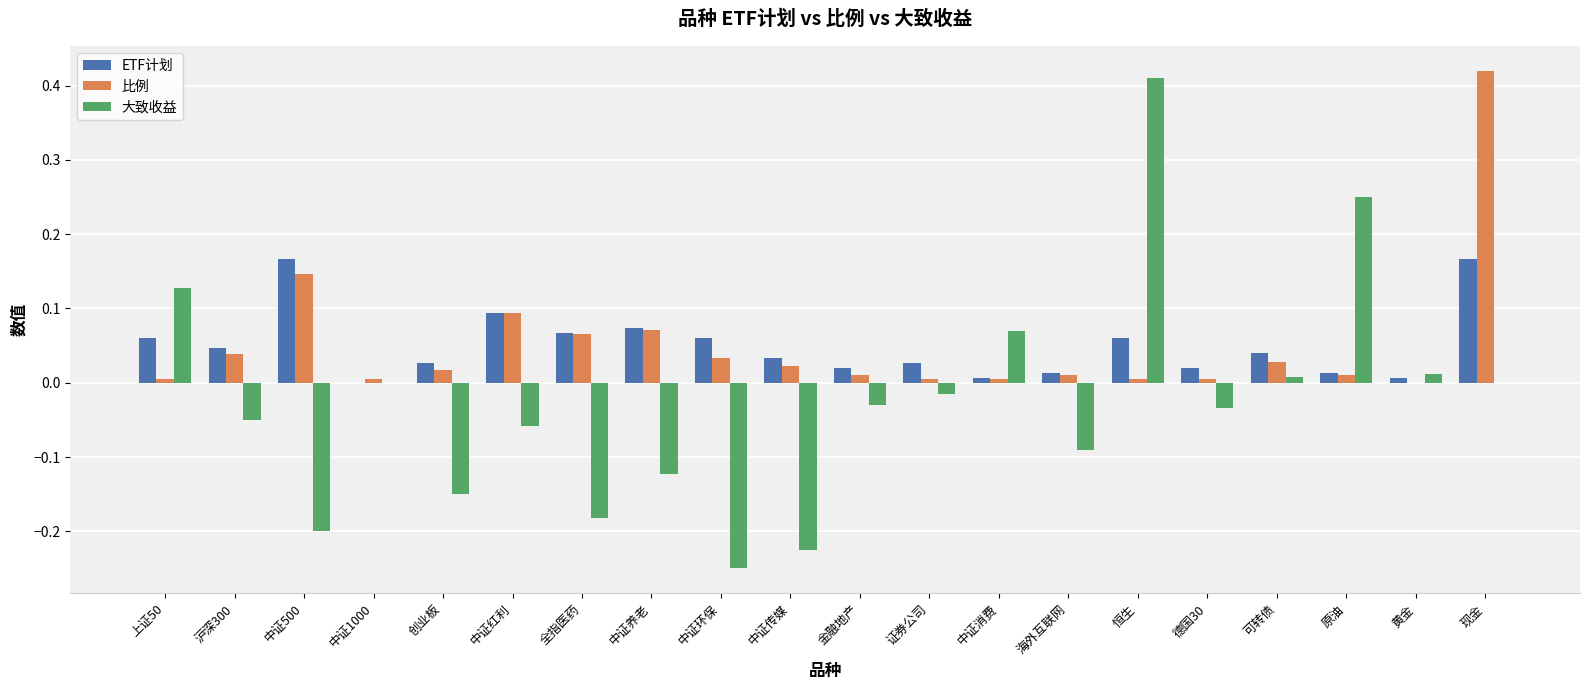

The value of 大致收益 at 上证50 is 0.2. True or false?

False